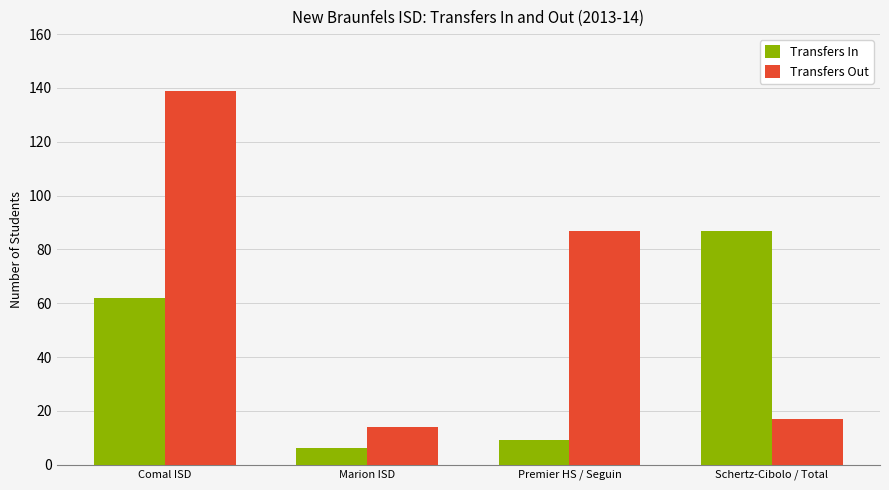

What is the label of the 4th bar from the right?

Comal ISD